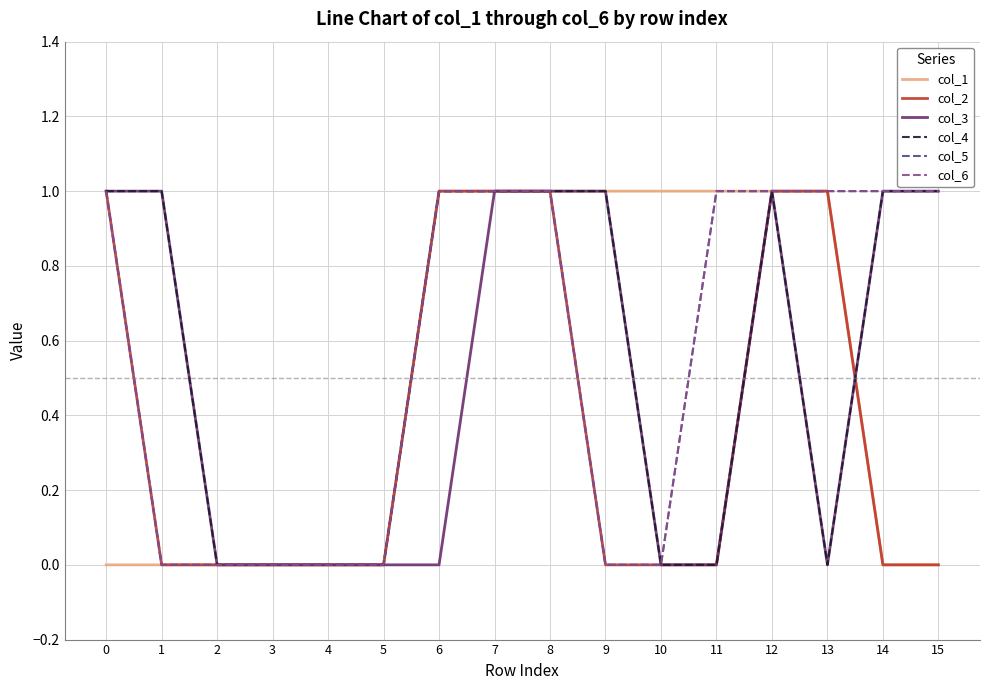

Does the chart have visible grid lines?

Yes